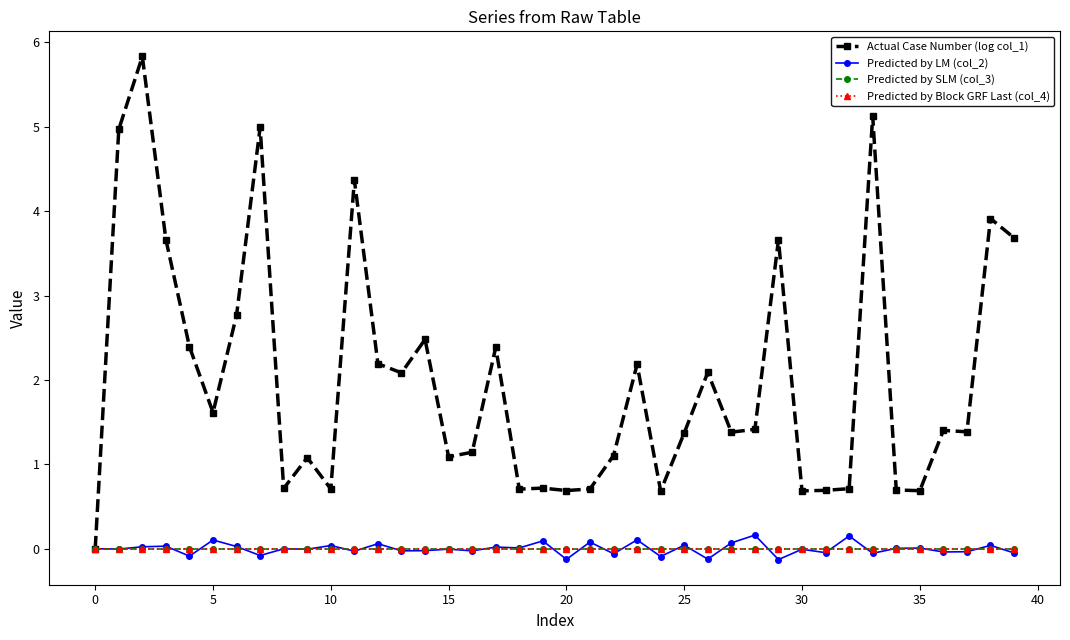

Does the chart have visible grid lines?

No